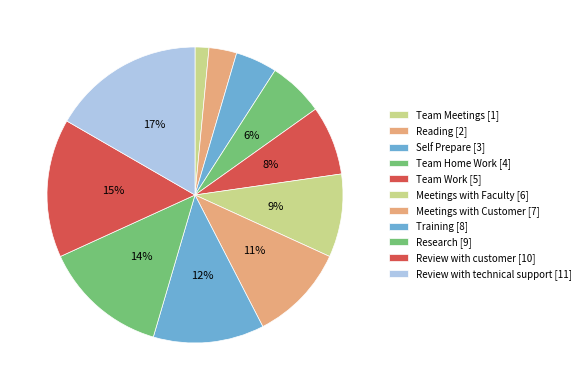

Rank the categories by value from lowest to highest.

Team Meetings, Reading, Self Prepare, Team Home Work, Team Work, Meetings with Faculty, Meetings with Customer, Training, Research, Review with customer, Review with technical support